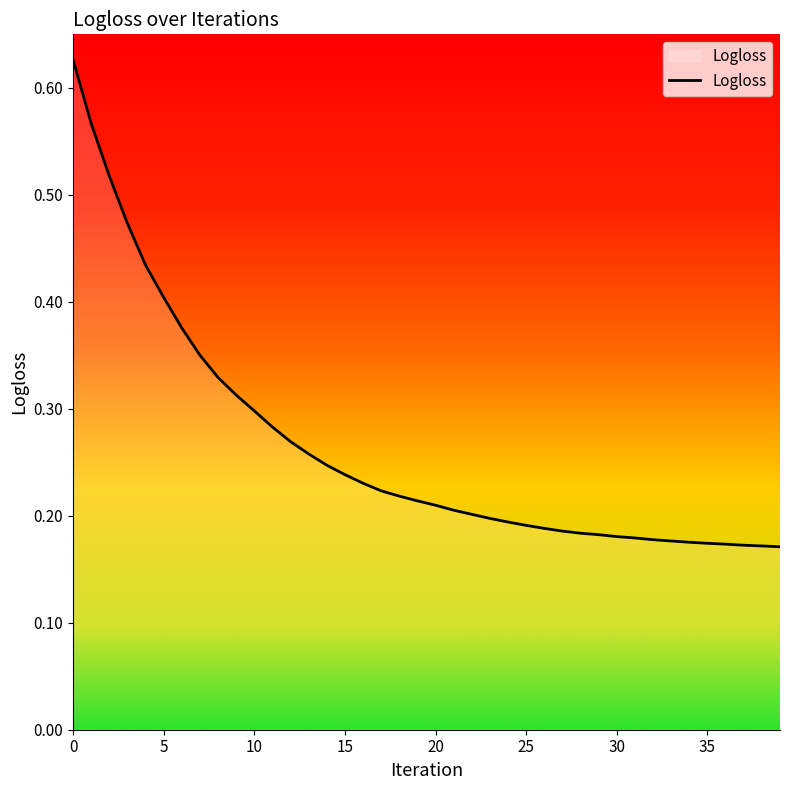

How many values are between 0 and 1?

40